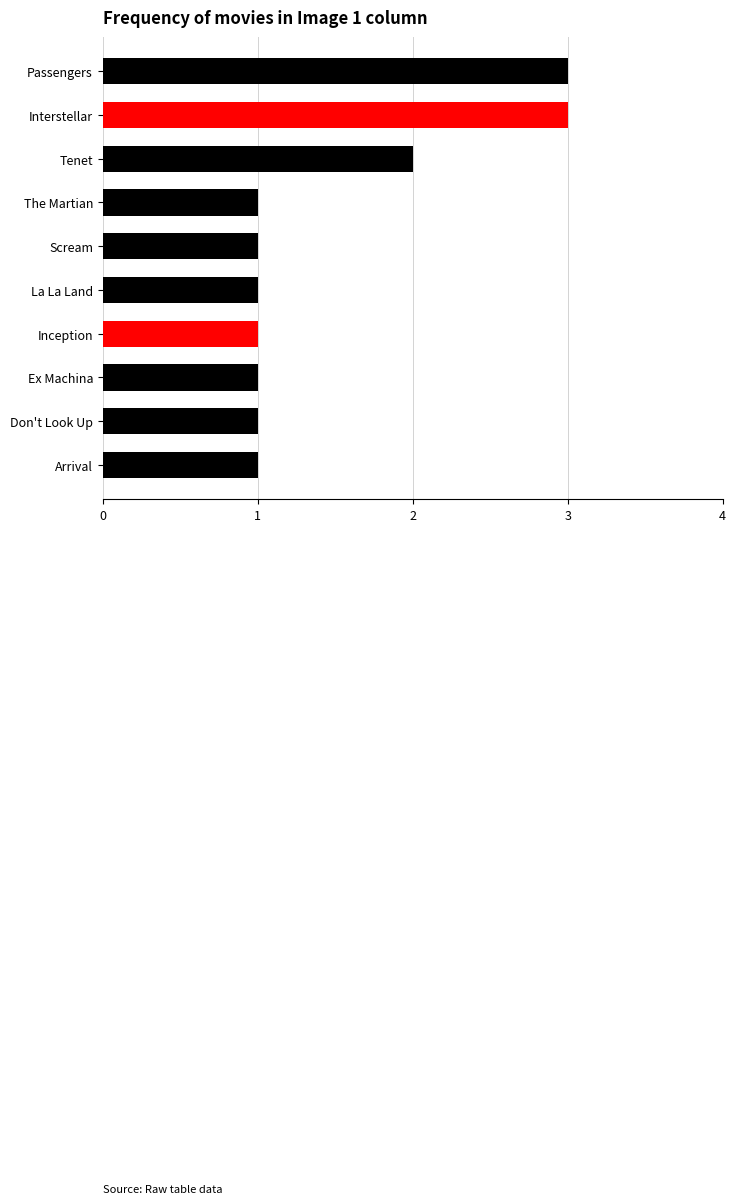

What is the average value?

2